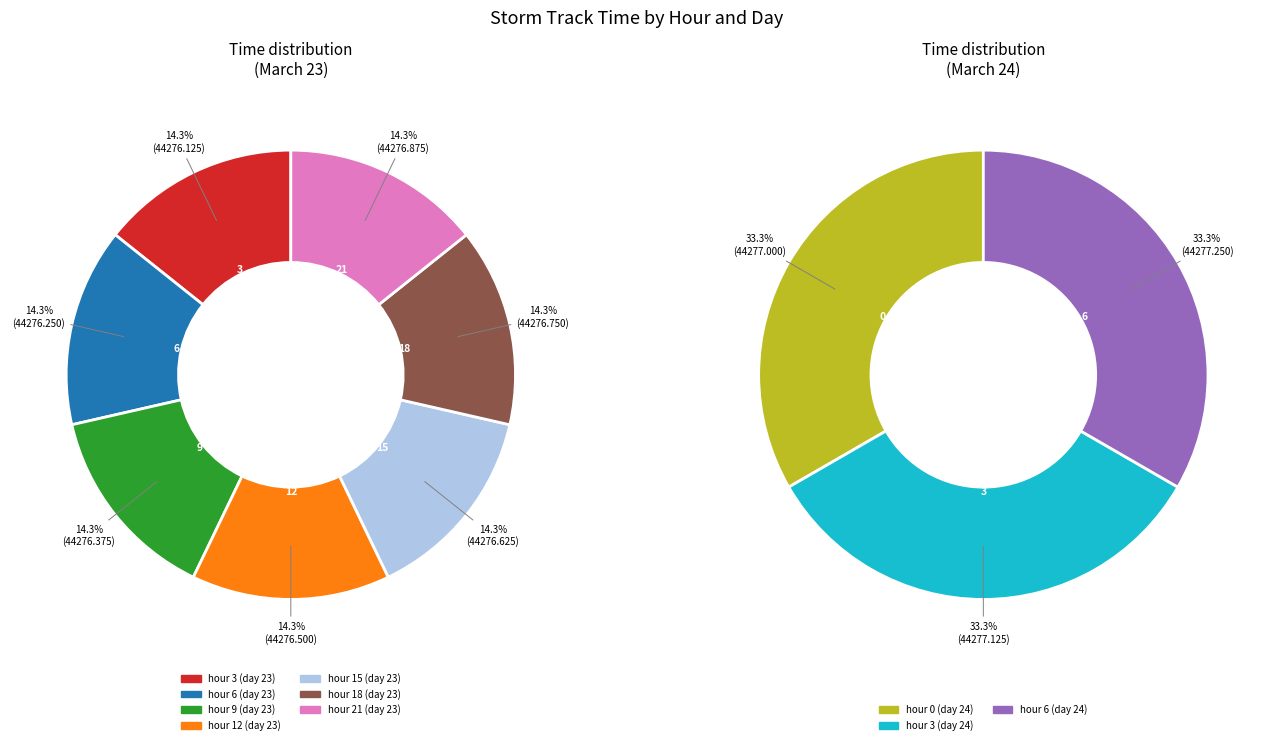

Count the number of slices in the pie.

10